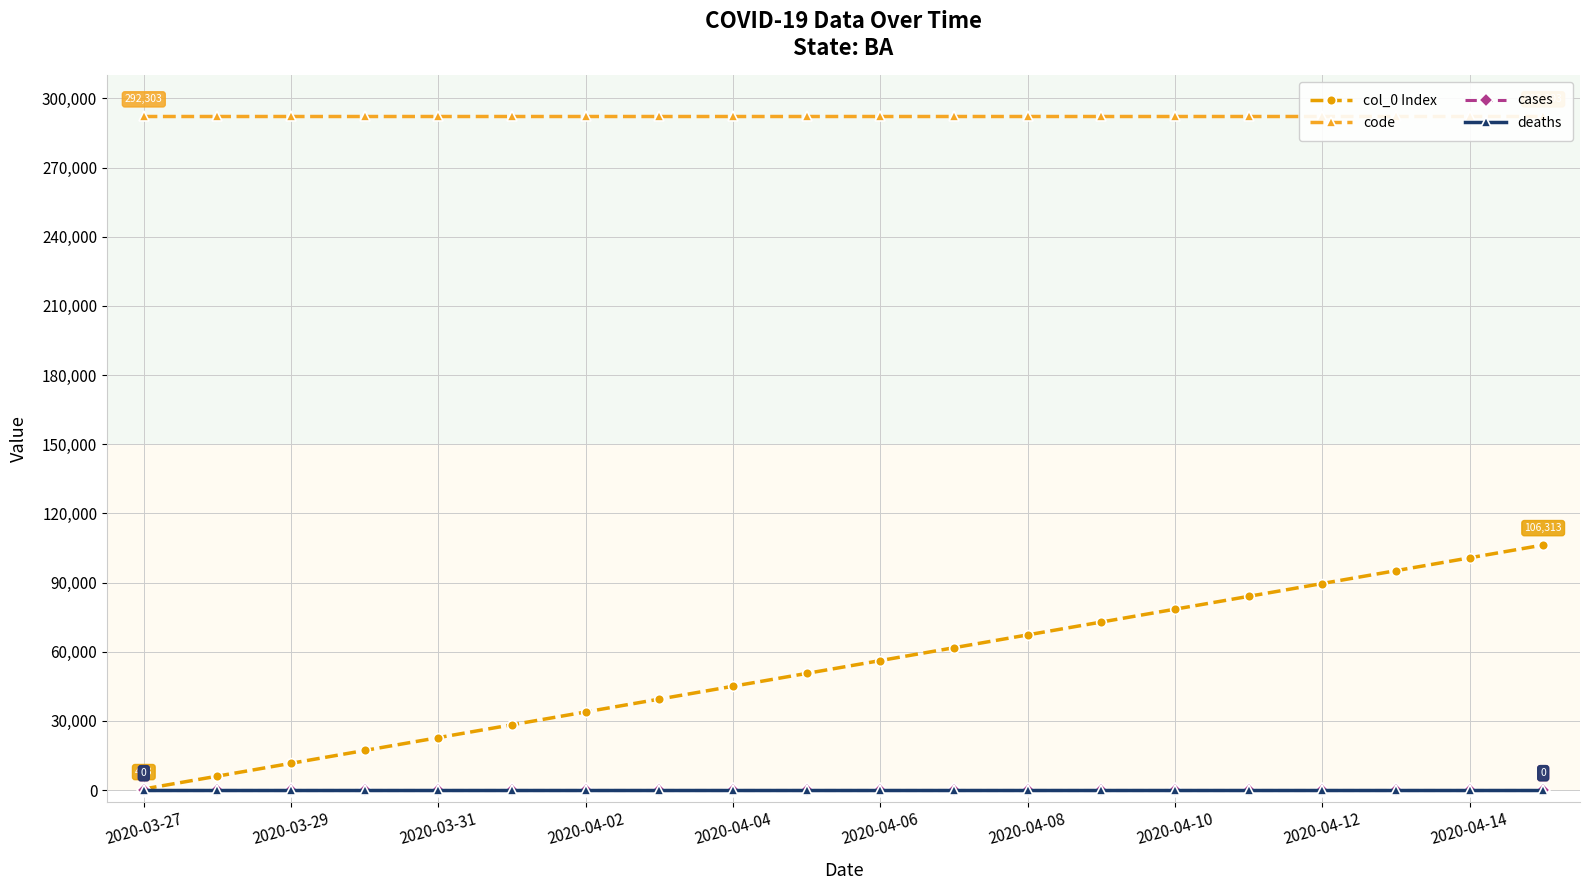

What is the average value of the col_0 Index series?

53398